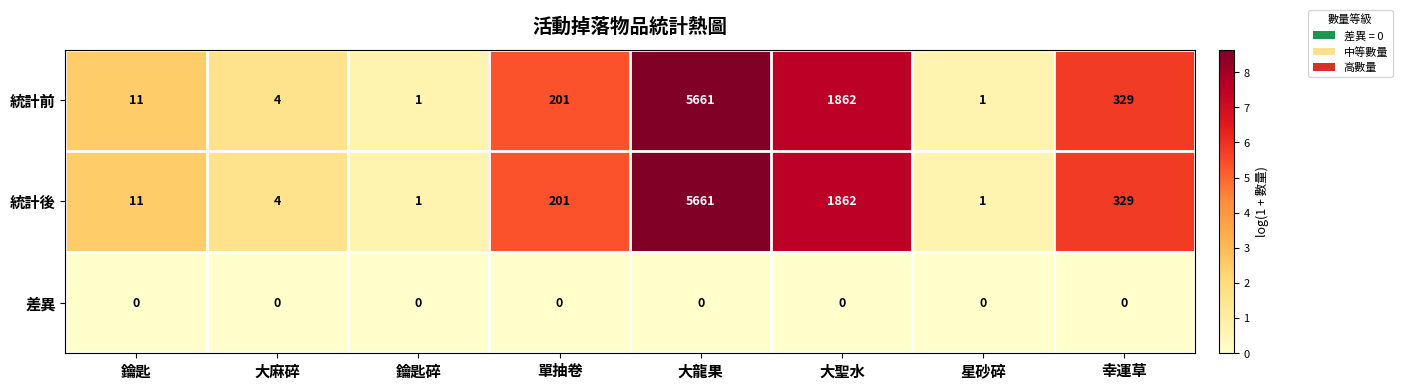

At which category is the sum across all series the highest?

大龍果